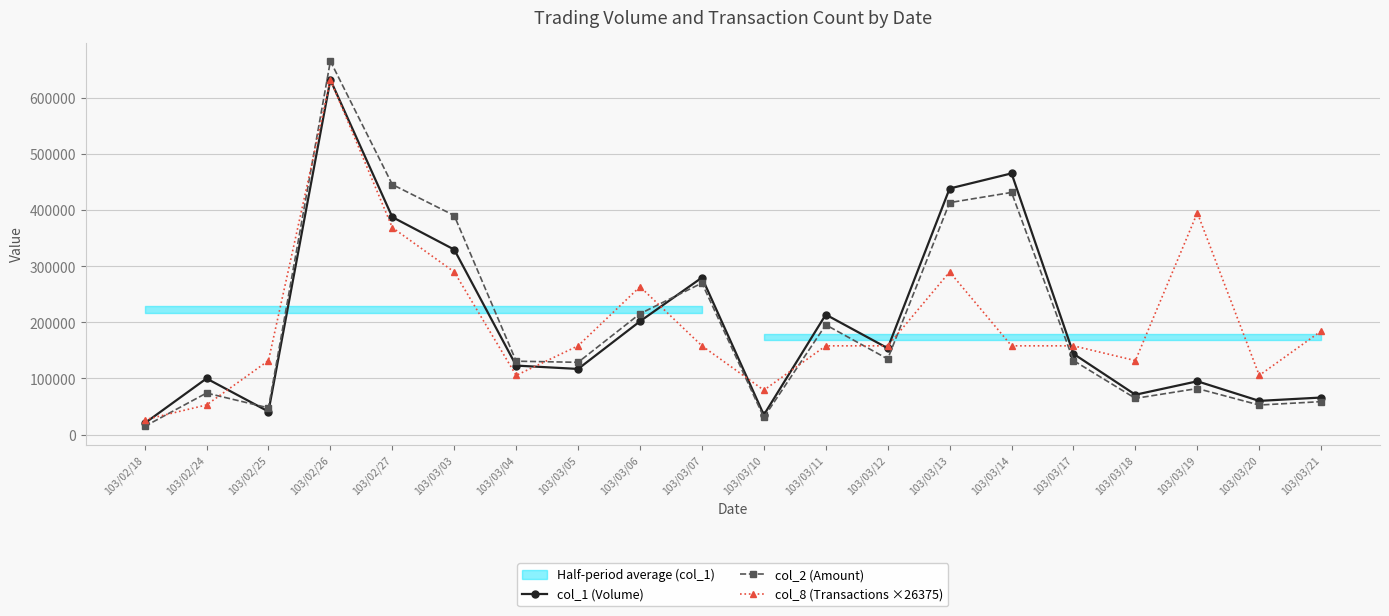

Which series has the largest total across all categories?

col_8 (Transactions ×26375)